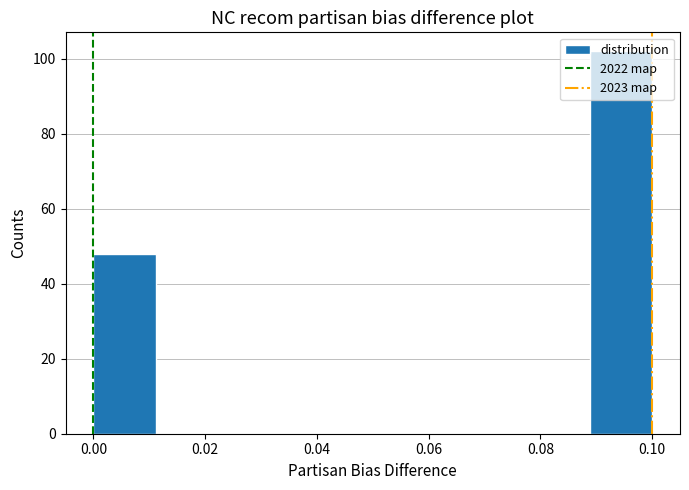

Reading left to right, transcribe this chart: for each bar, give the range it covers on the x-axis and its height. Neither the bar edges nor the heights are printed on the chart, so give them approximately, as read against the axes.

0.000 to 0.012: 48
0.012 to 0.022: 0
0.022 to 0.034: 0
0.034 to 0.044: 0
0.044 to 0.056: 0
0.056 to 0.066: 0
0.066 to 0.078: 0
0.078 to 0.088: 0
0.088 to 0.100: 102